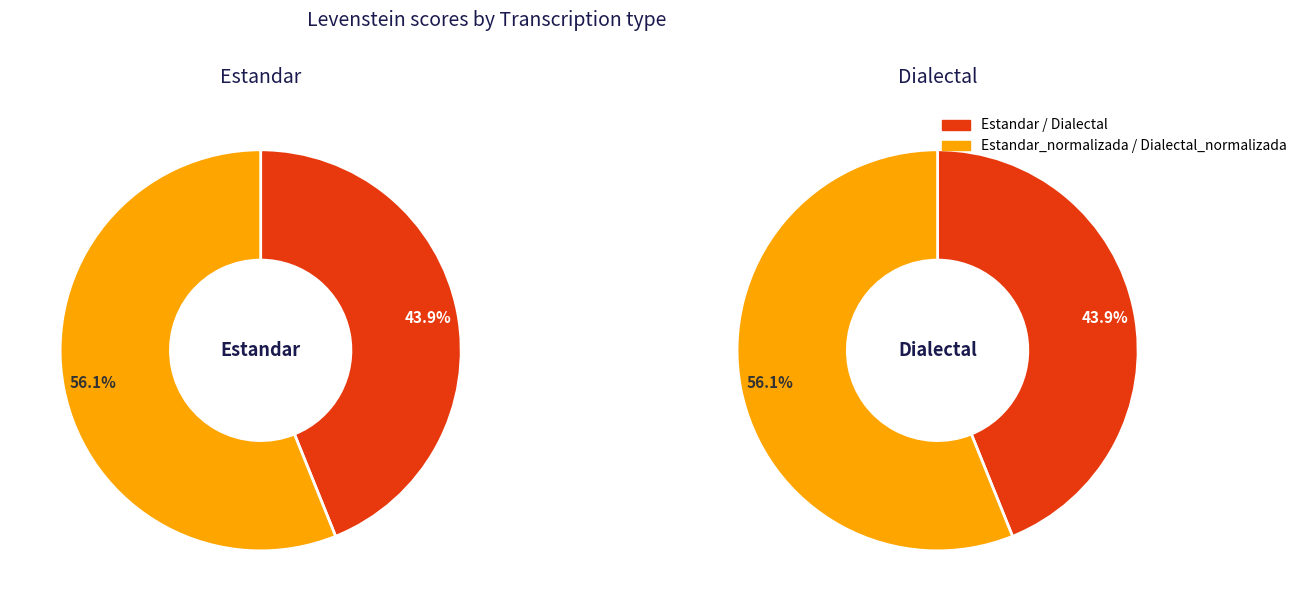

What is the largest slice in the pie chart?

Estandar_normalizada